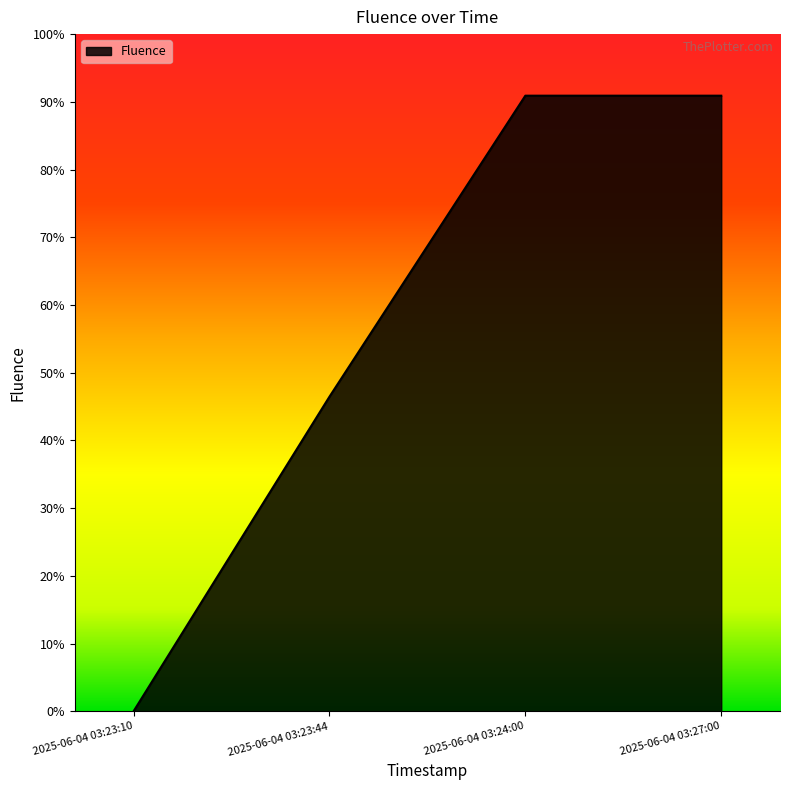

Does the chart display data point markers on the line(s)?

No